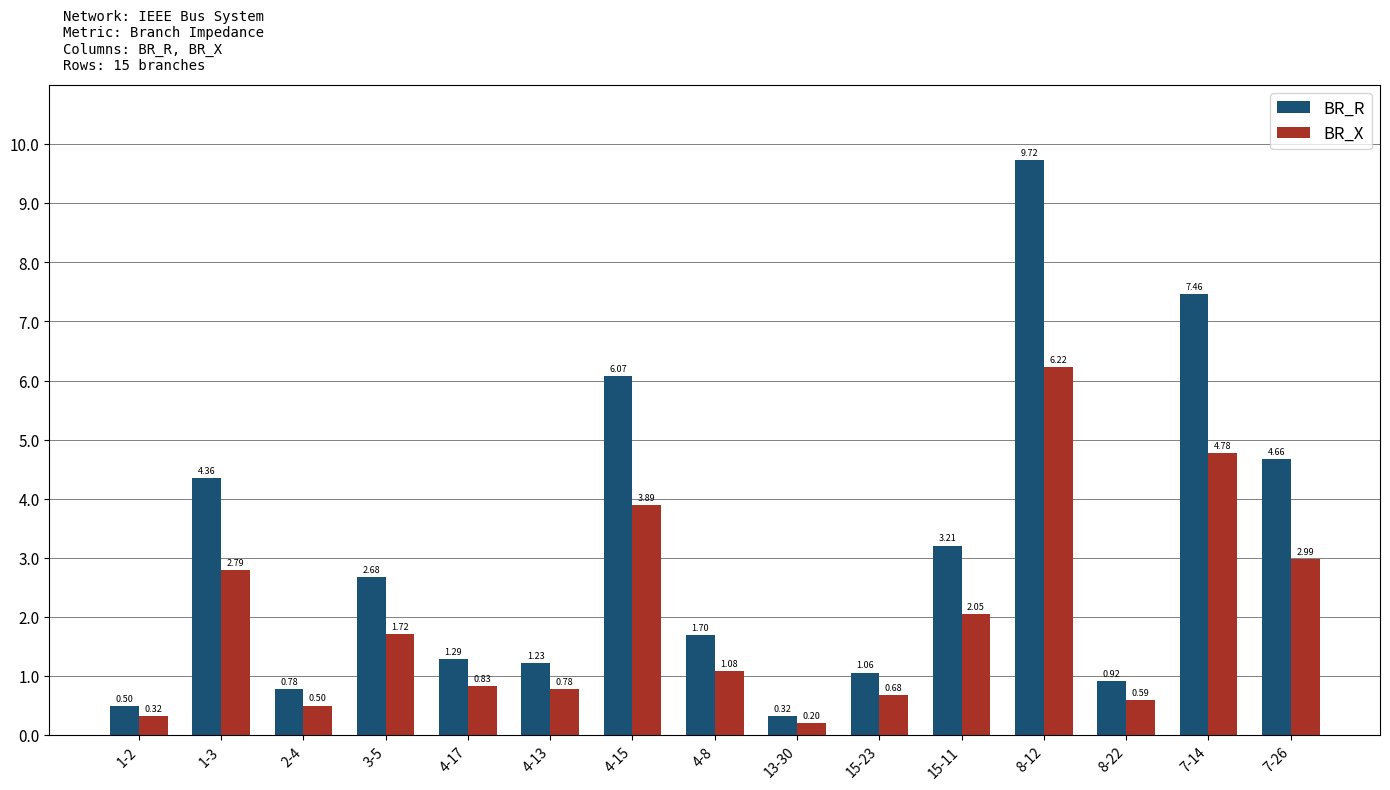

Rank the series at 8-22 from lowest to highest value.

BR_X, BR_R